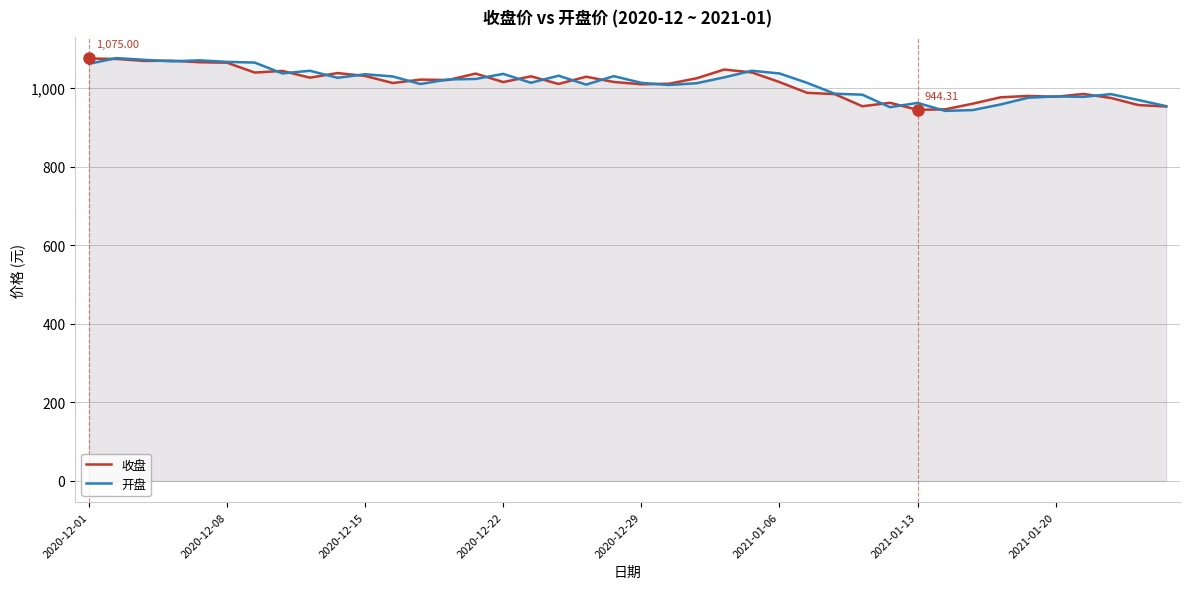

How many intersections are there between 收盘 and 开盘?

23